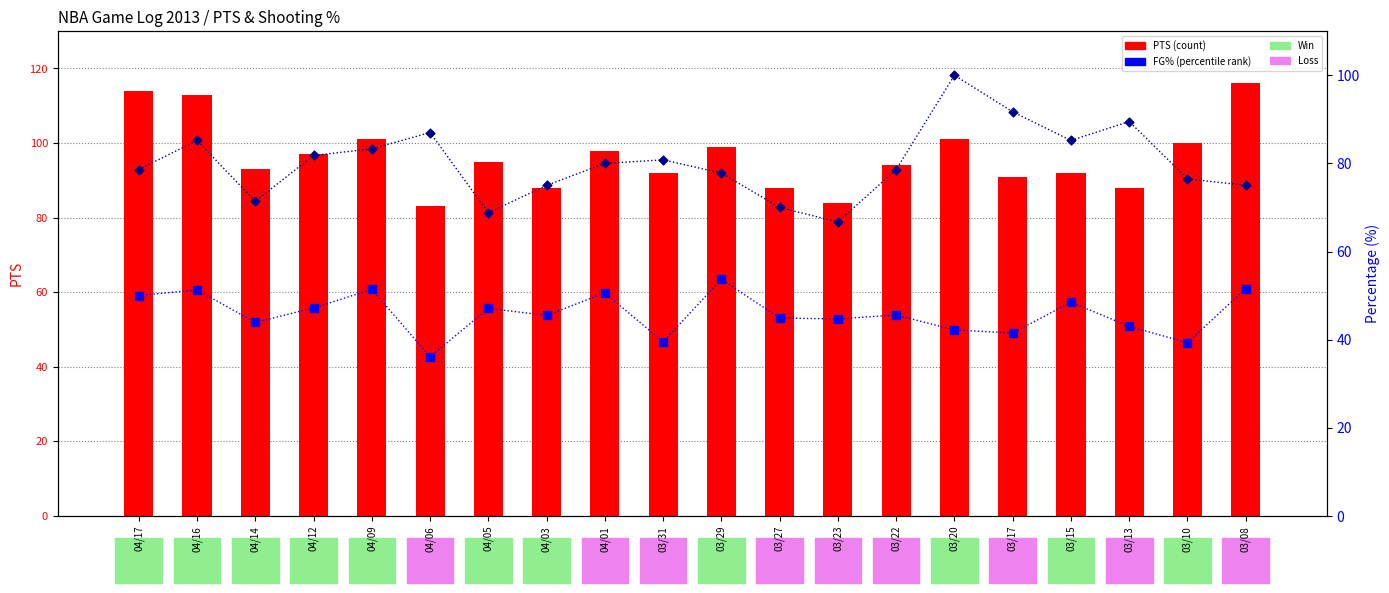

Which series contains the lowest Y value?

FG% (percentile)